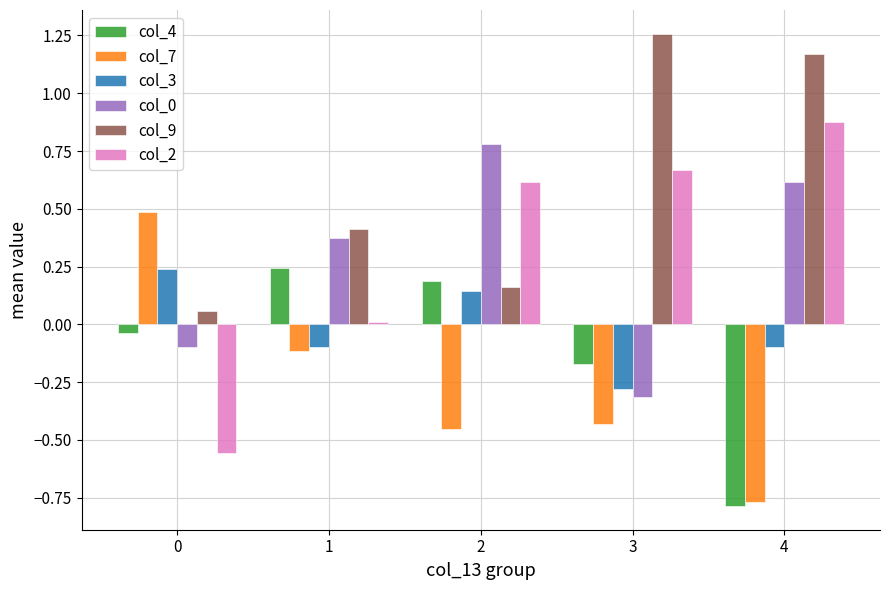

How many data points does each series have?

5